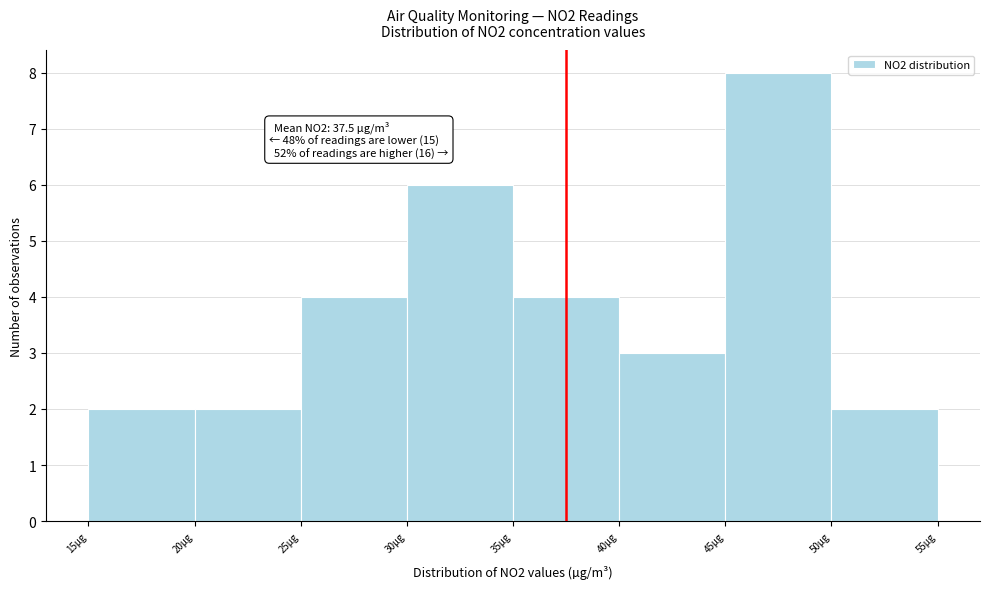

Over which range of the x-axis is the bar tallest?

45 to 50